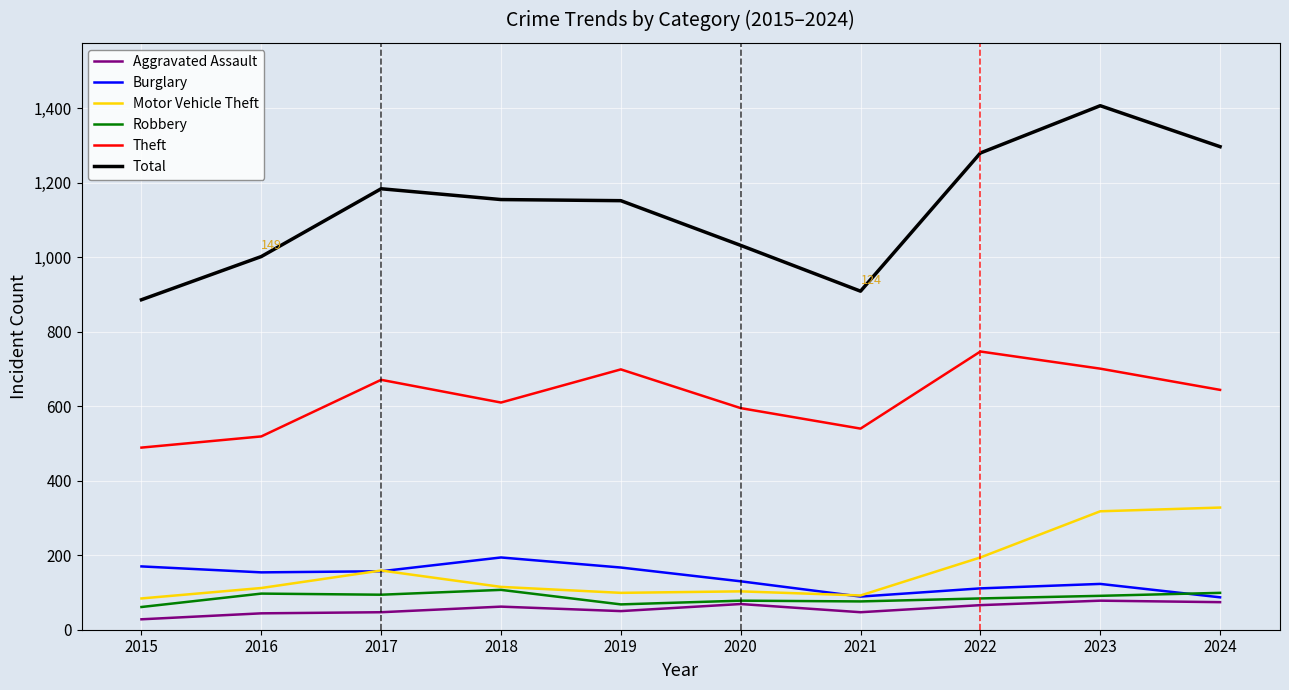

How many values in the Total series are below 1155?

5